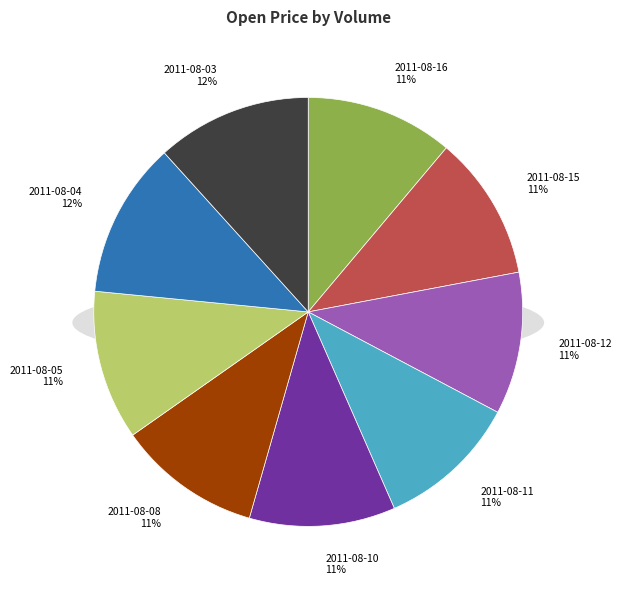

Is it true that 120200 is 16% of the pie?

False